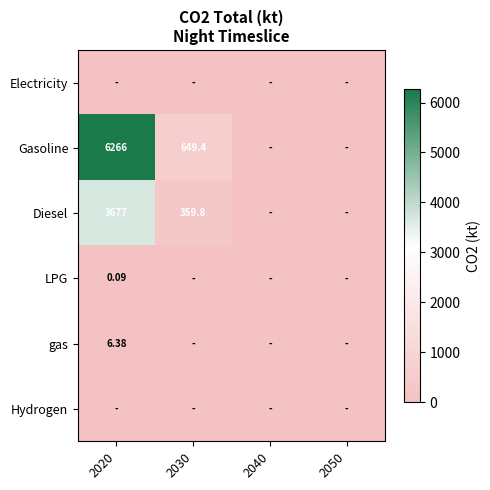

What is the total value across all series at 2020?

9949.0